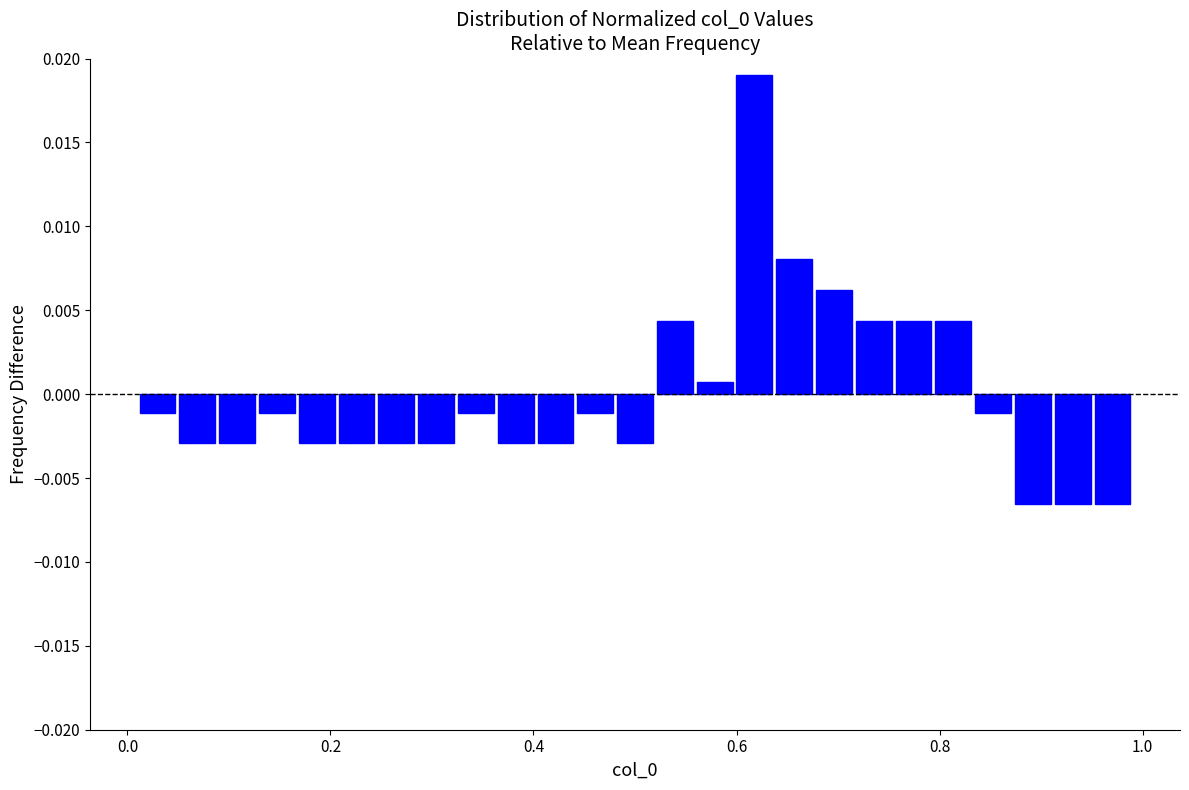

Around what value on the x-axis is the tallest bar? Give the approximate position of its centre, as read against the axis.

0.62